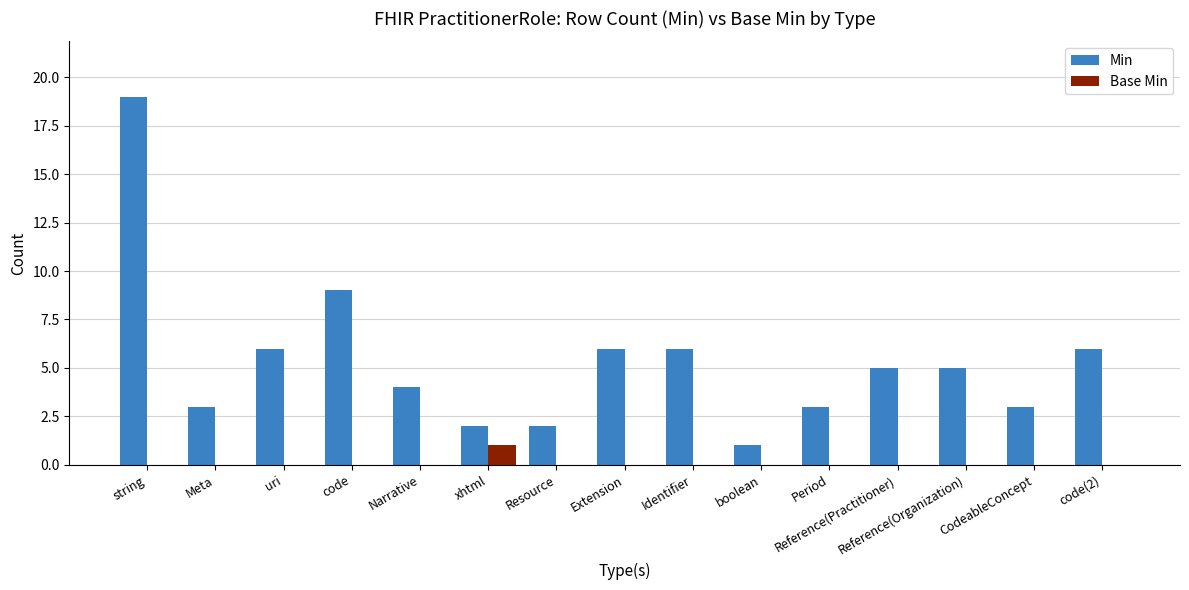

Between uri and Period, which series saw the biggest shift?

Min